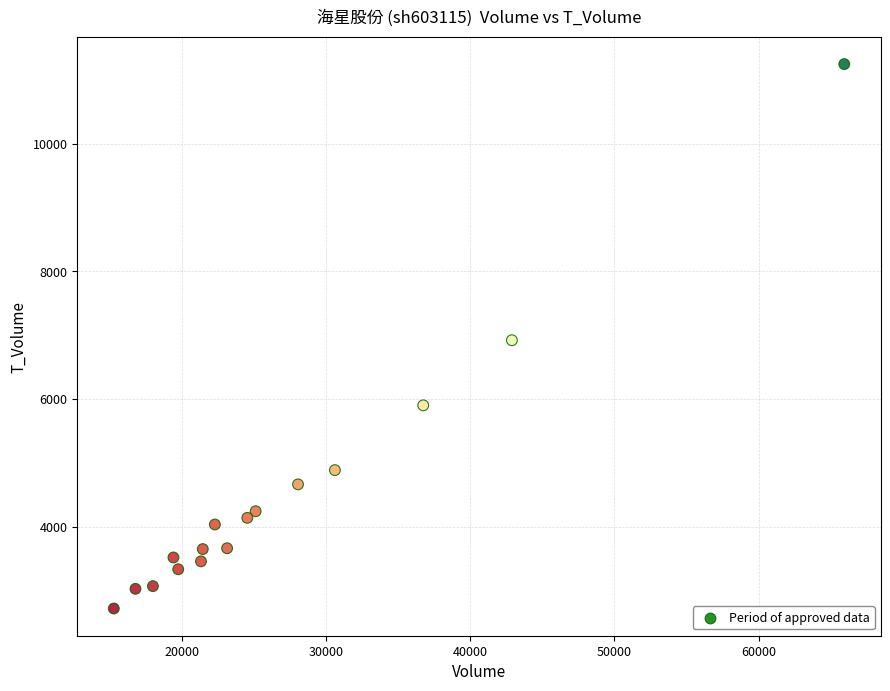

What is the range of X values (max minus min)?

50632